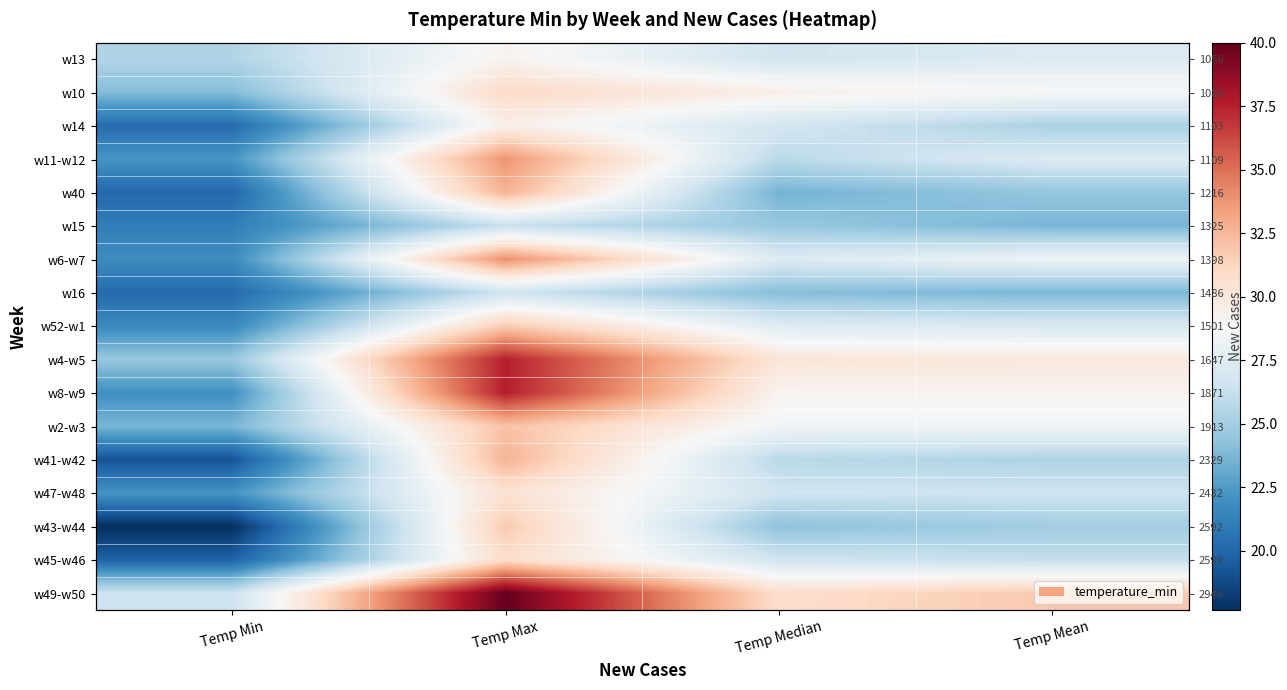

At Temp Mean, list the series in order from smallest to largest.

w15, w16, w40, w43-w44, w14, w41-w42, w45-w46, w47-w48, w52-w1, w11-w12, w13, w6-w7, w2-w3, w10, w8-w9, w4-w5, w49-w50